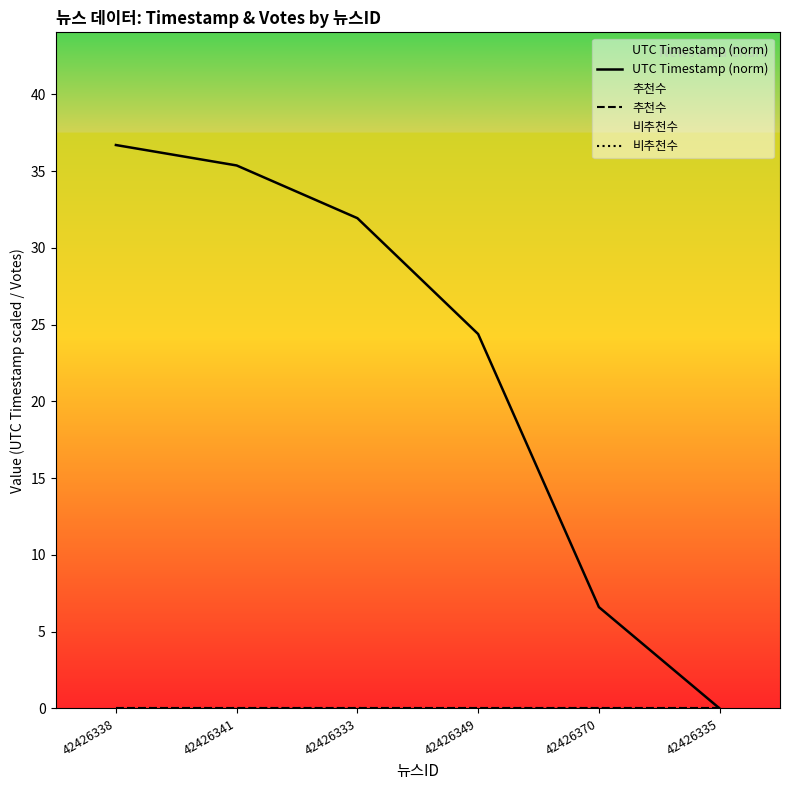

Is it true that UTC Timestamp (norm) equals 22.1 at 42426335?

False